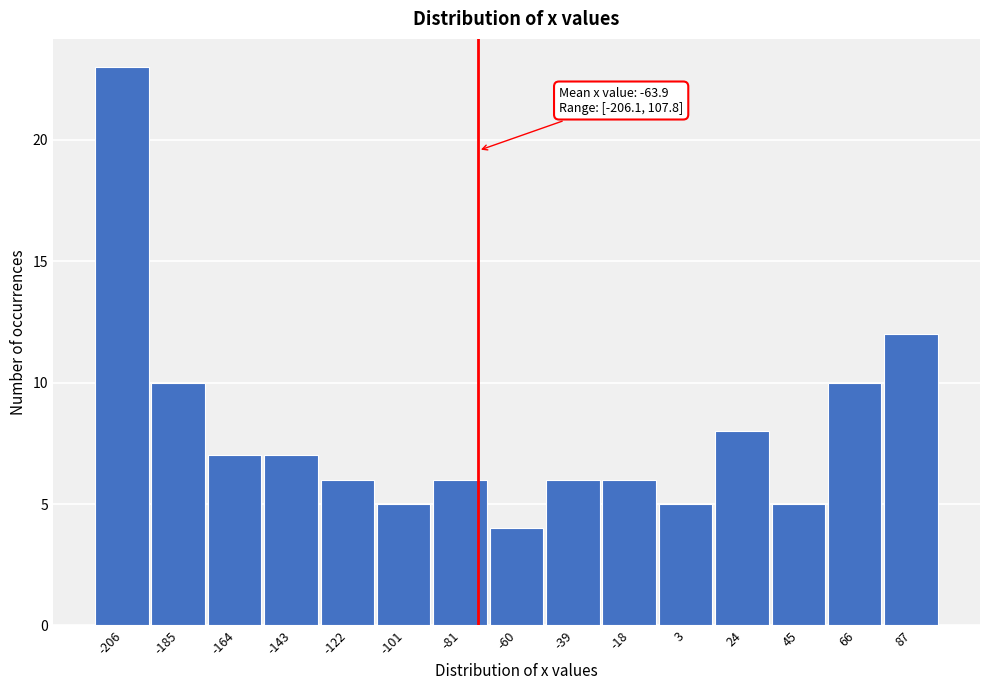

Reading right to left, list all the values displayed in this chart.

87=12	66=10	45=5	24=8	3=5	-18=6	-39=6	-60=4	-81=6	-101=5	-122=6	-143=7	-164=7	-185=10	-206=23